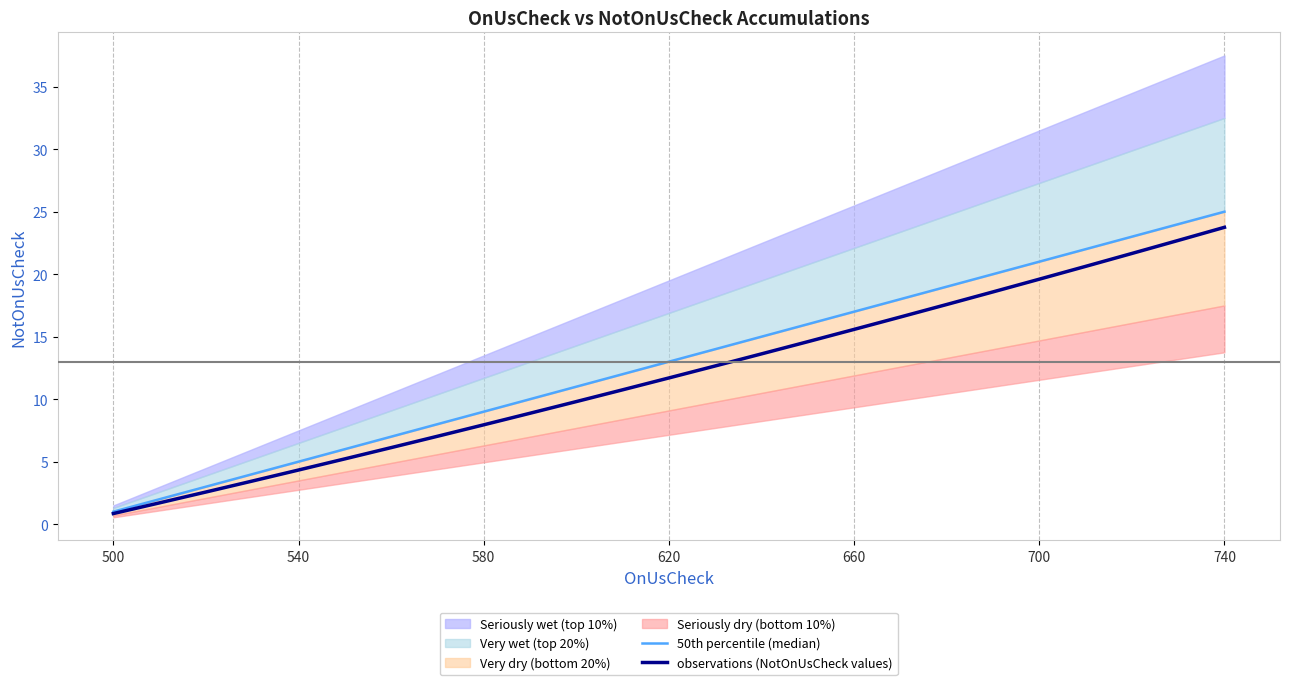

True or false: observations (NotOnUsCheck values) has a value of 0.8 at 500.

True